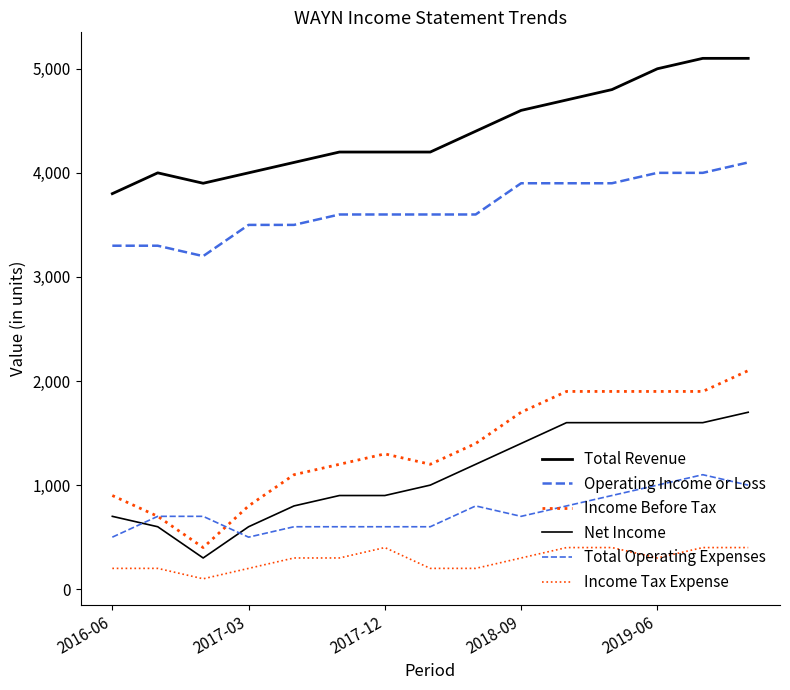

Reading right to left, extract all data points from this chart.

Total Revenue: 5100	5100	5000	4800	4700	4600	4400	4200	4200	4200	4100	4000	3900	4000	3800
Operating Income or Loss: 4100	4000	4000	3900	3900	3900	3600	3600	3600	3600	3500	3500	3200	3300	3300
Income Before Tax: 2100	1900	1900	1900	1900	1700	1400	1200	1300	1200	1100	800	400	700	900
Net Income: 1700	1600	1600	1600	1600	1400	1200	1000	900	900	800	600	300	600	700
Total Operating Expenses: 1000	1100	1000	900	800	700	800	600	600	600	600	500	700	700	500
Income Tax Expense: 400	400	300	400	400	300	200	200	400	300	300	200	100	200	200